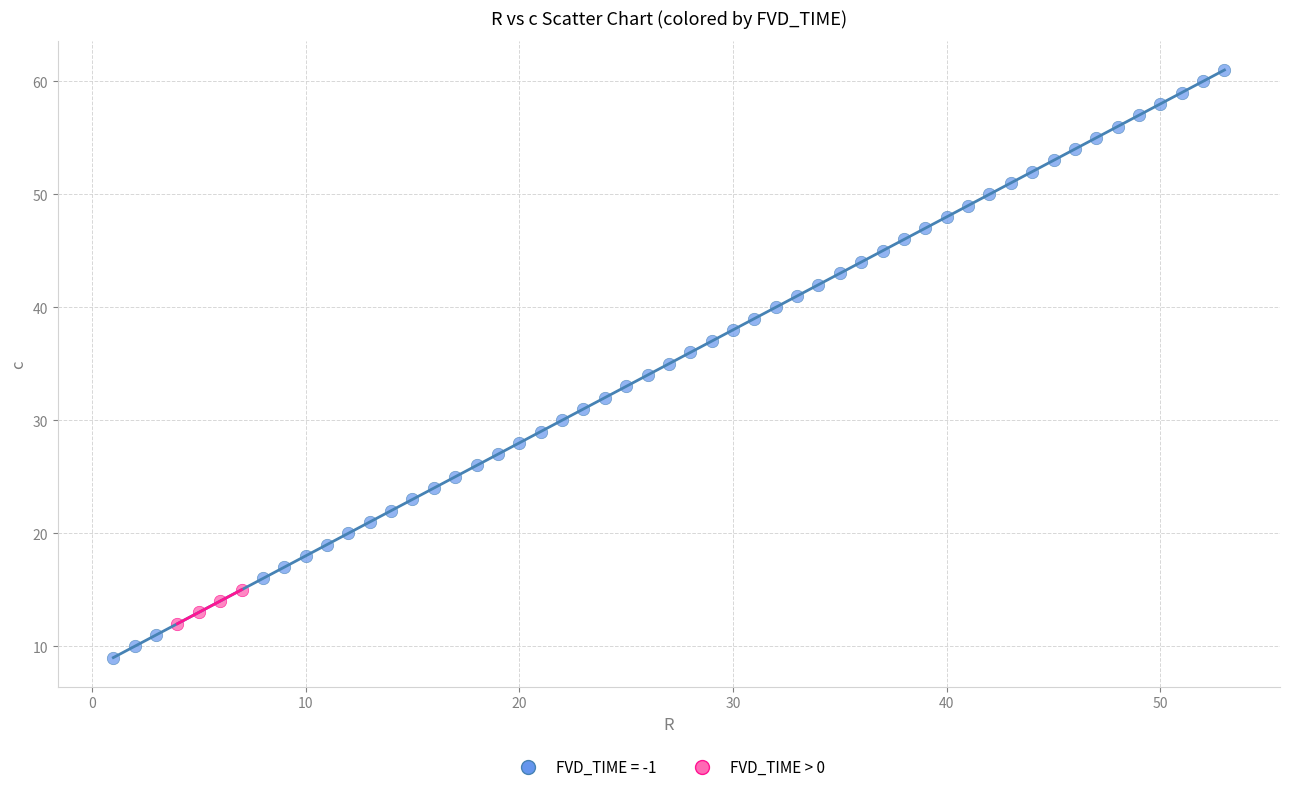

Which series reaches the minimum Y coordinate?

FVD_TIME = -1